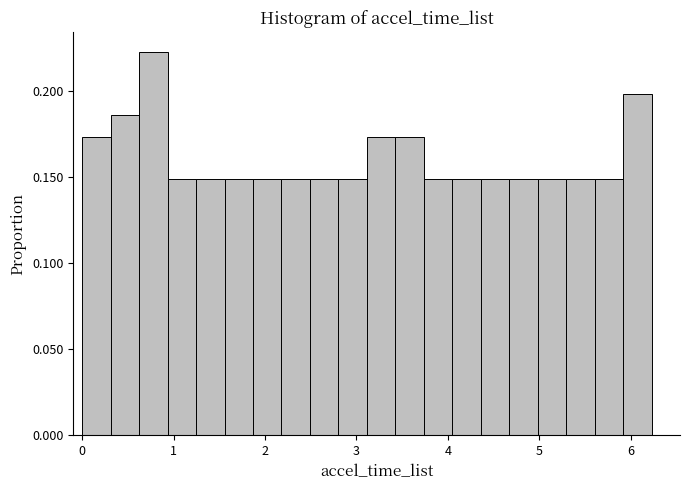

Around what value on the x-axis is the tallest bar? Give the approximate position of its centre, as read against the axis.

0.8